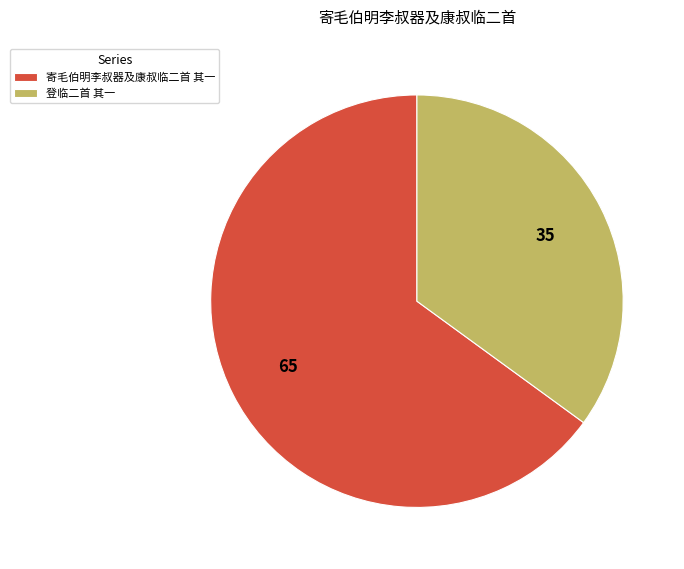

Rank the categories by value from lowest to highest.

登临二首 其一, 寄毛伯明李叔器及康叔临二首 其一